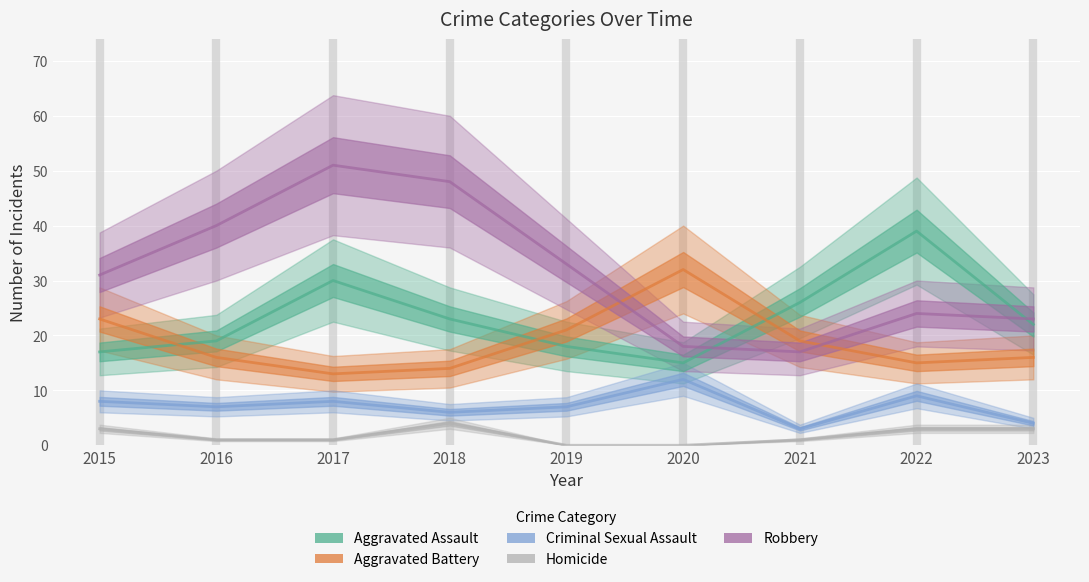

How many data points does each series have?

9